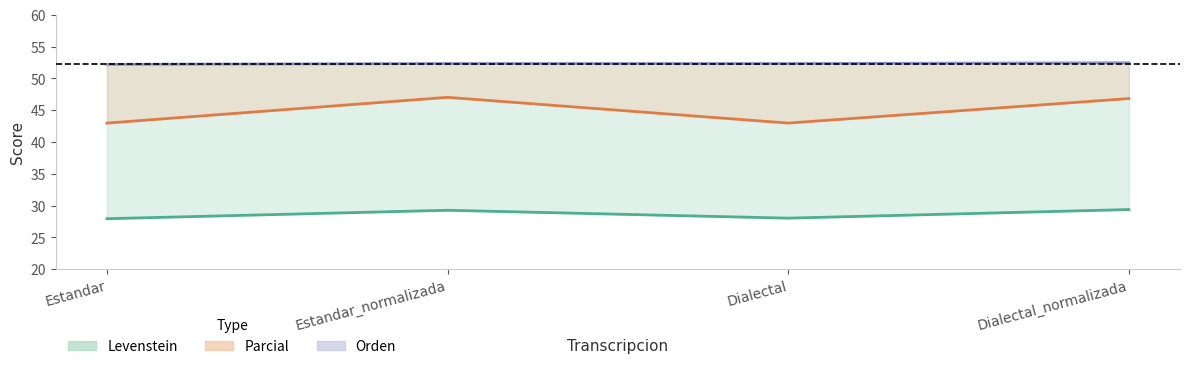

At which category does Parcial reach its first local peak?

Estandar_normalizada